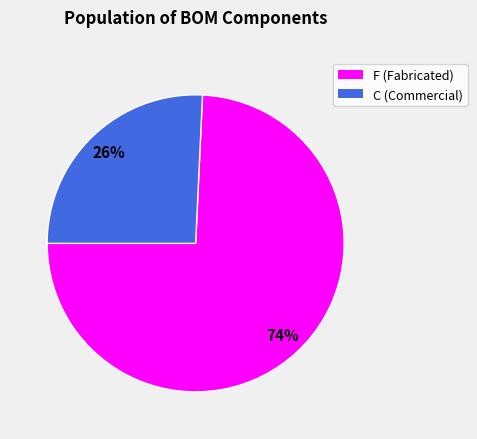

How many slices are in this pie chart?

2